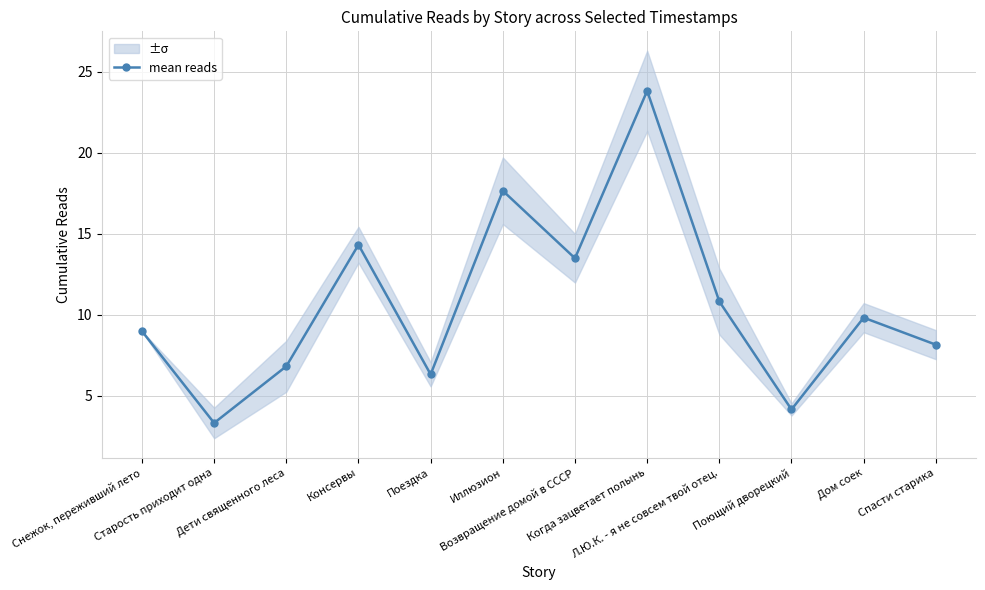

What is the label of the 8th point from the right?

Поездка